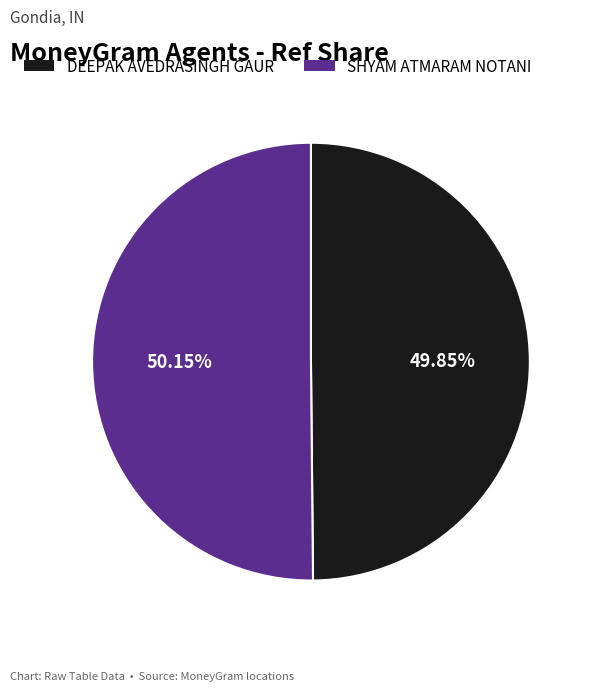

How much of the chart is everything except SHYAM ATMARAM NOTANI?

49.9%